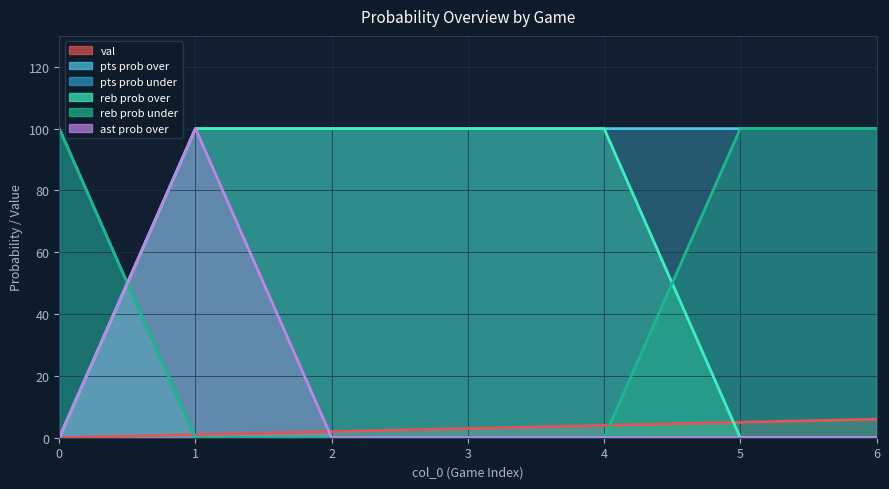

What is the difference between the maximum and minimum values in the reb prob under_line series?

100